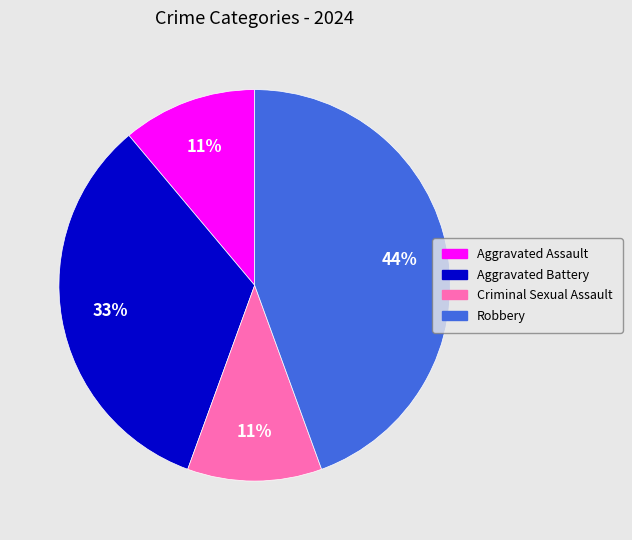

What is the largest slice in the pie chart?

Robbery